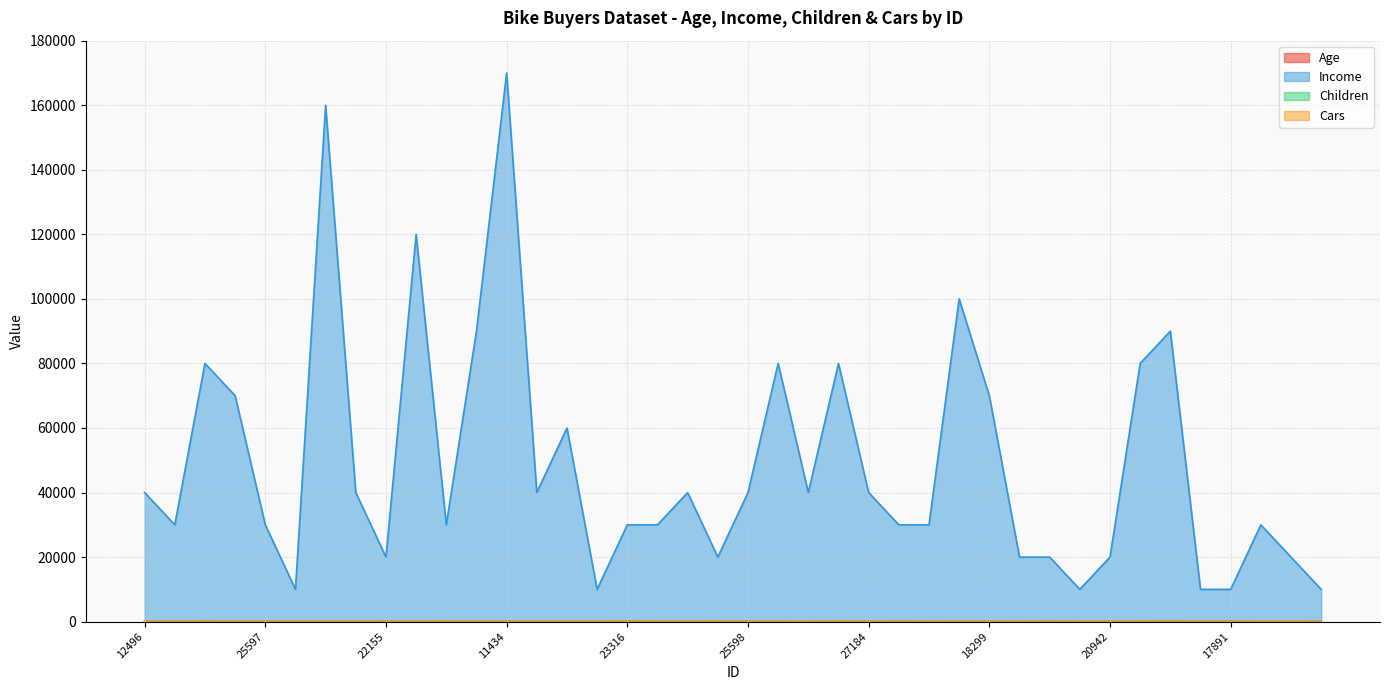

Count the Cars values in the range 1 to 2.

26